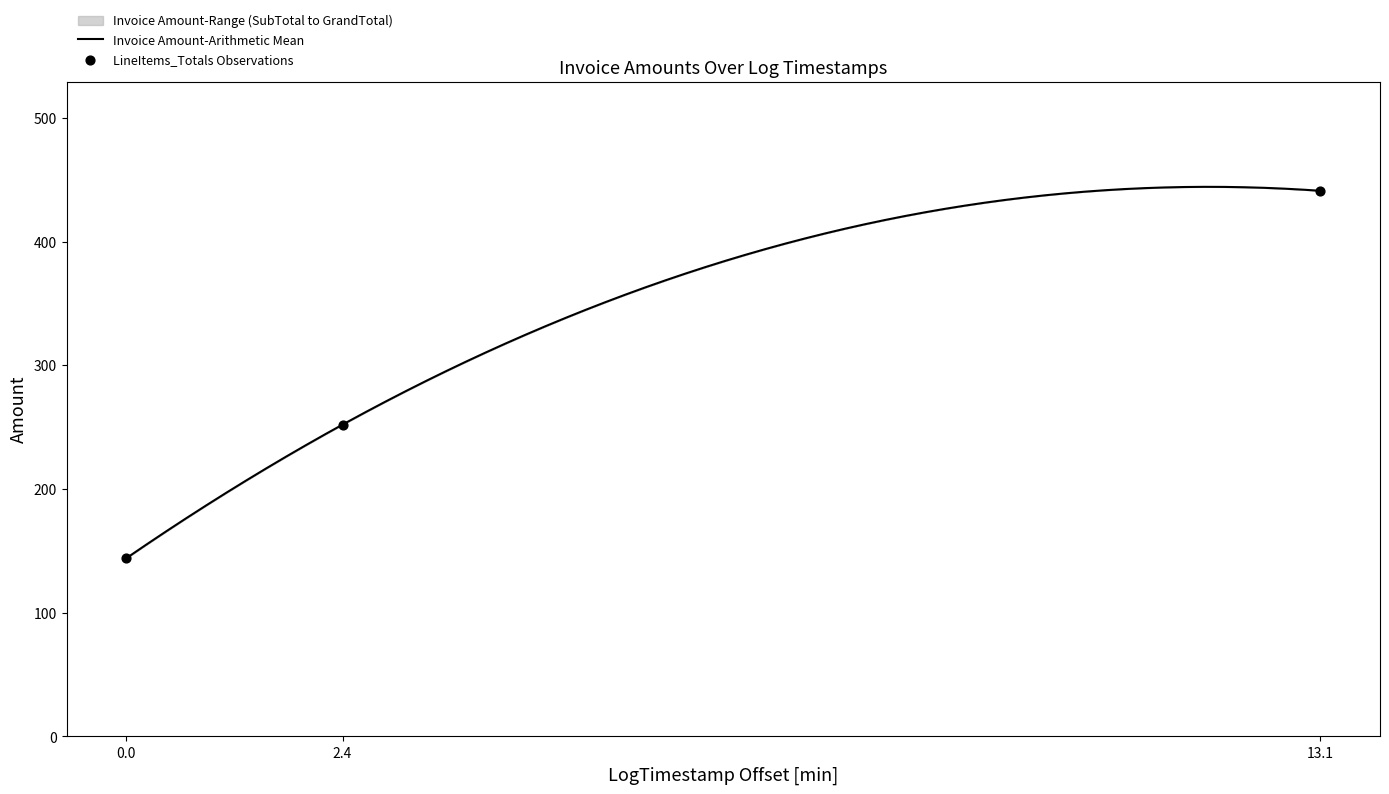

What is the lowest value of the Invoice Amount-Arithmetic Mean series?

144.0